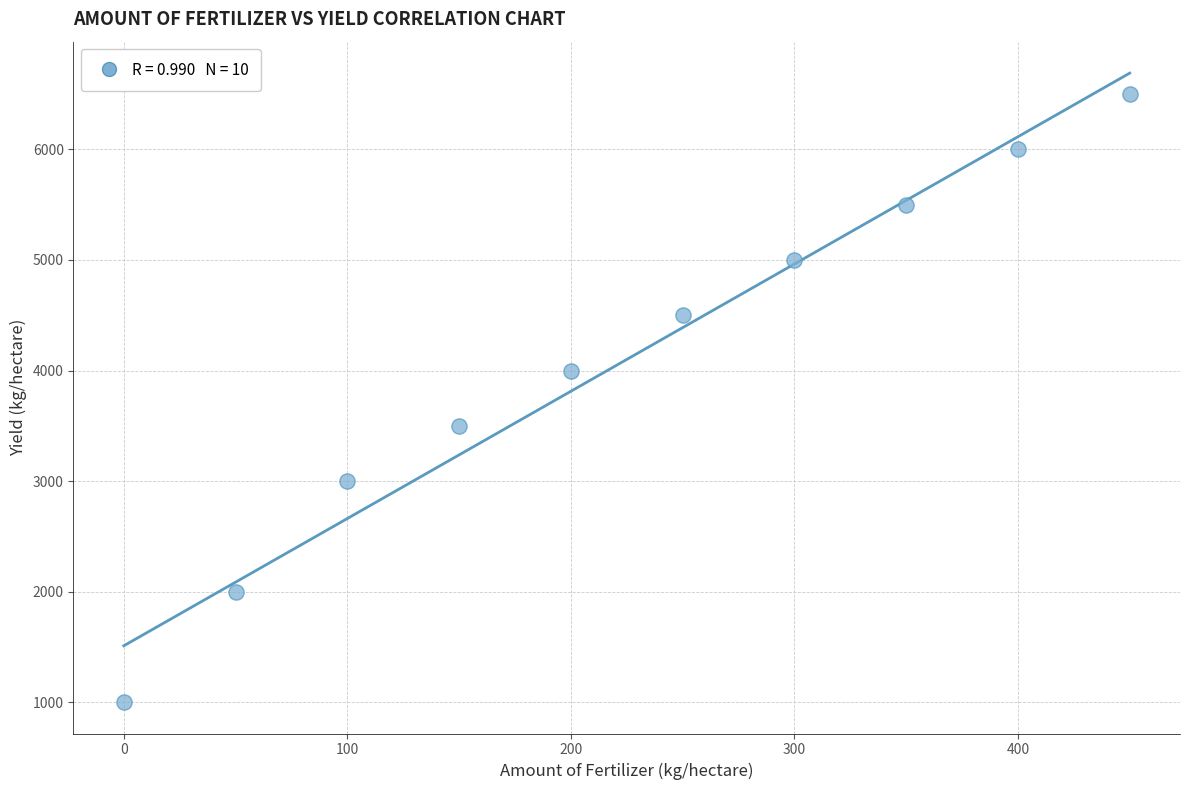

What is the range of X values (max minus min)?

450